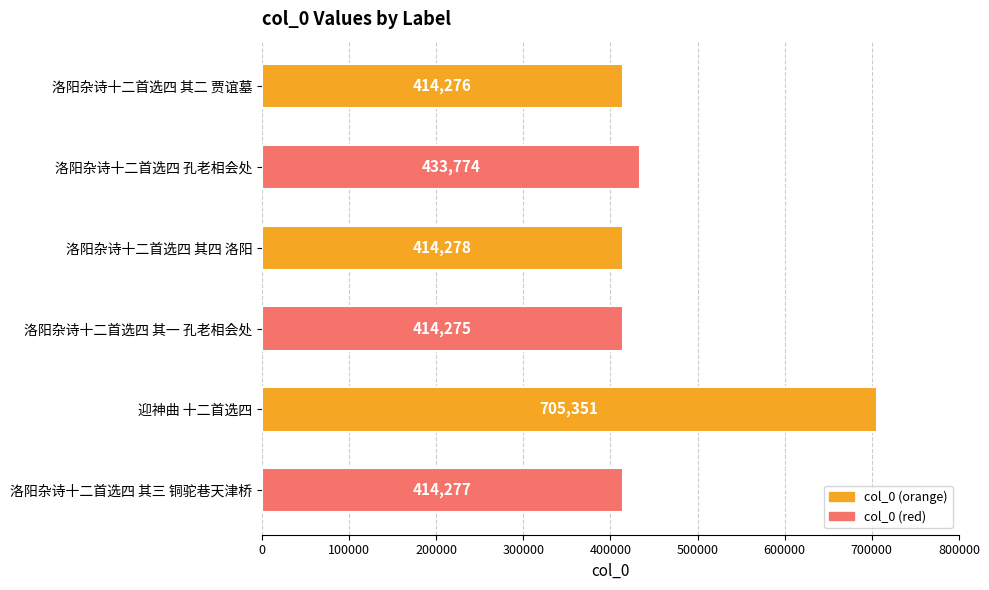

Reading top to bottom, what are all the values shown in this chart?

洛阳杂诗十二首选四 其二 贾谊墓=414276	洛阳杂诗十二首选四 孔老相会处=433774	洛阳杂诗十二首选四 其四 洛阳=414278	洛阳杂诗十二首选四 其一 孔老相会处=414275	迎神曲 十二首选四=705351	洛阳杂诗十二首选四 其三 铜驼巷天津桥=414277